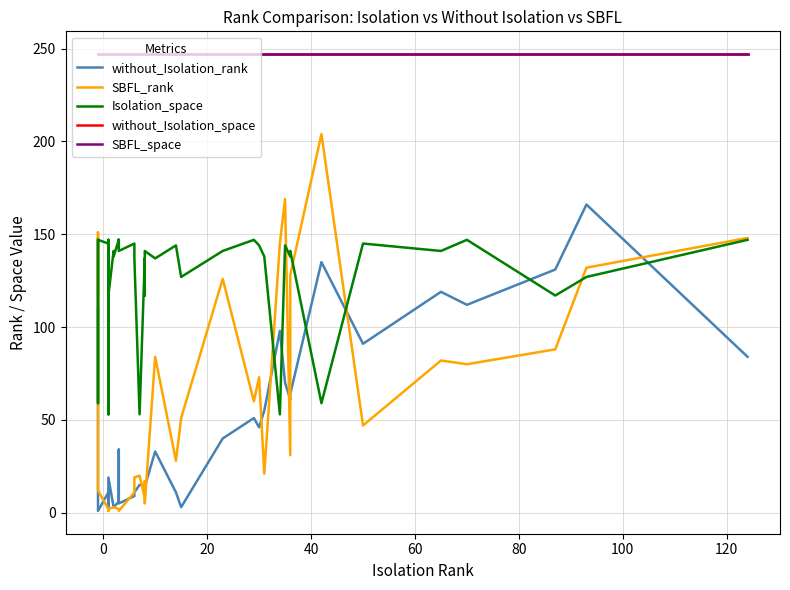

List the series in order of their peak value, lowest first.

Isolation_space, without_Isolation_rank, SBFL_rank, without_Isolation_space, SBFL_space